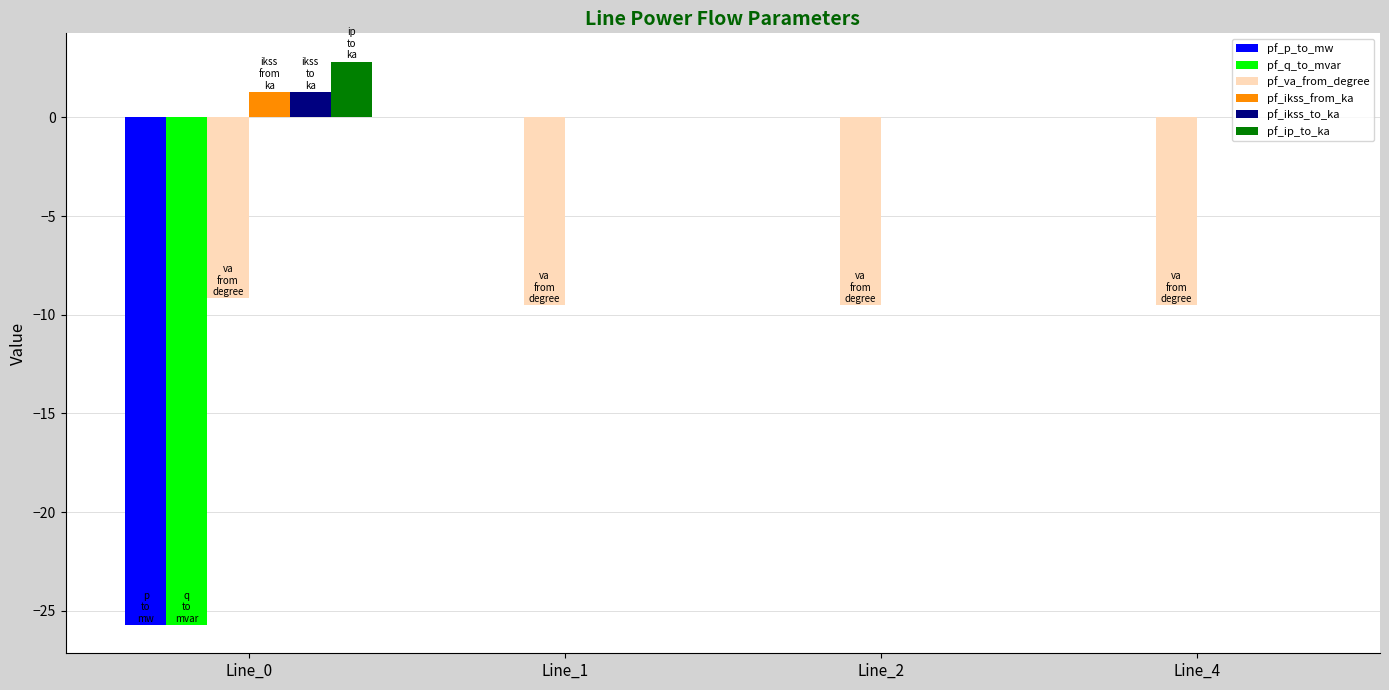

True or false: pf_va_from_degree has a value of -16.9 at Line_1.

False